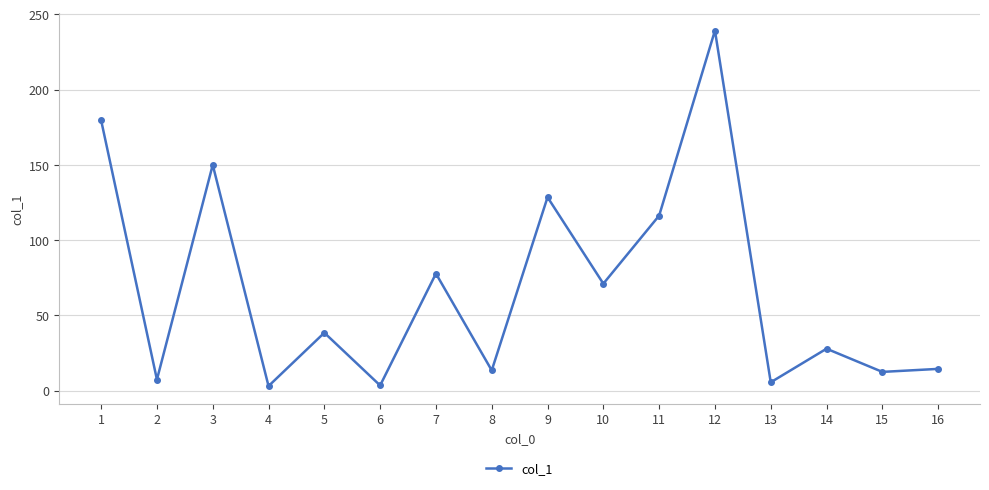

Between 15 and 7, which is larger?

7